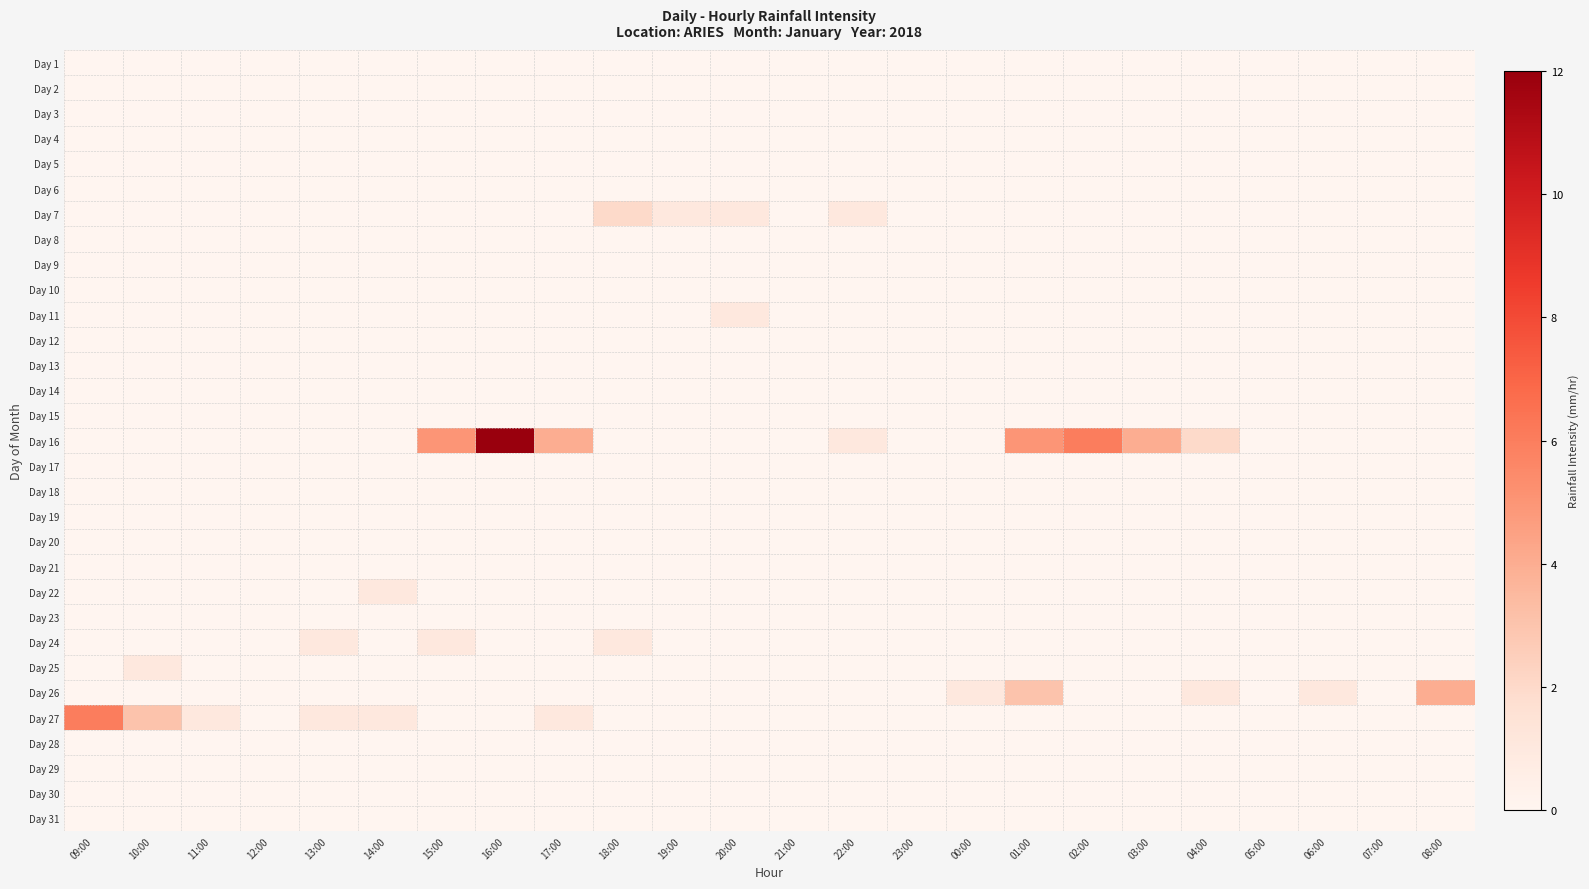

Count the number of data series in this chart.

31